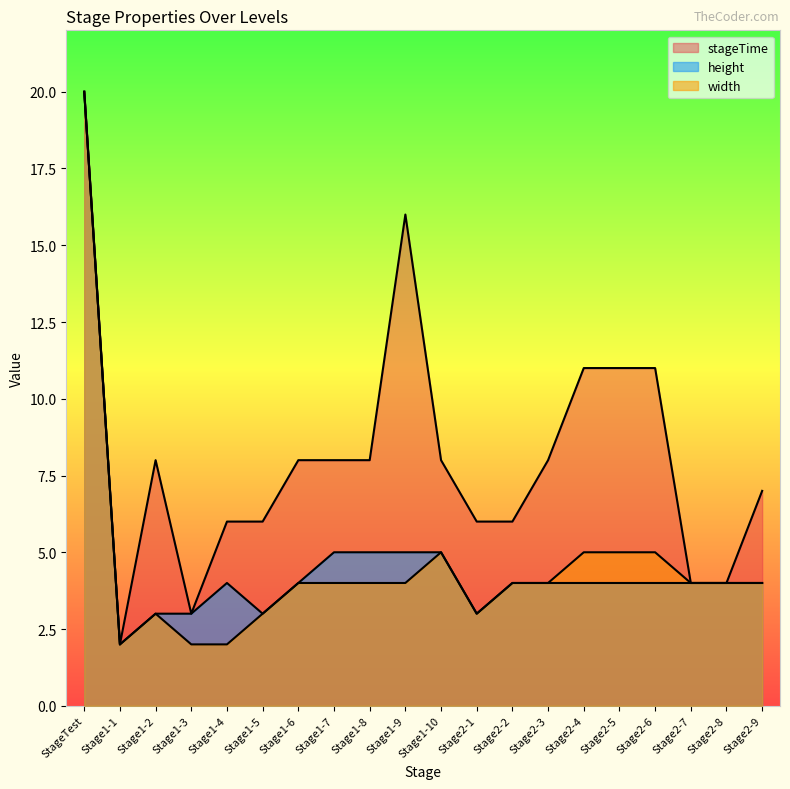

How many interior local peaks does the stageTime series have?

2